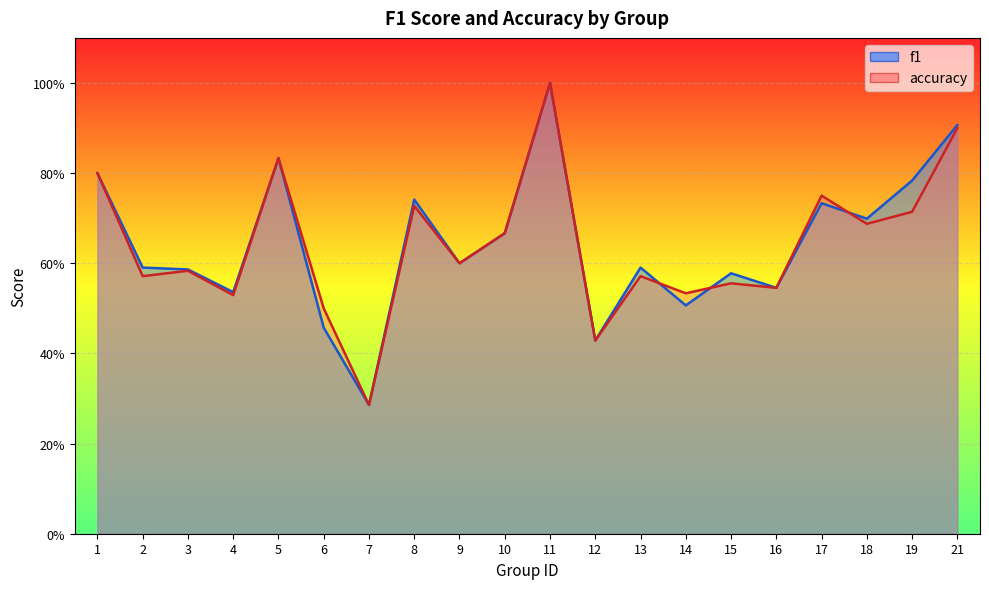

How many intersections are there between accuracy and f1?

3